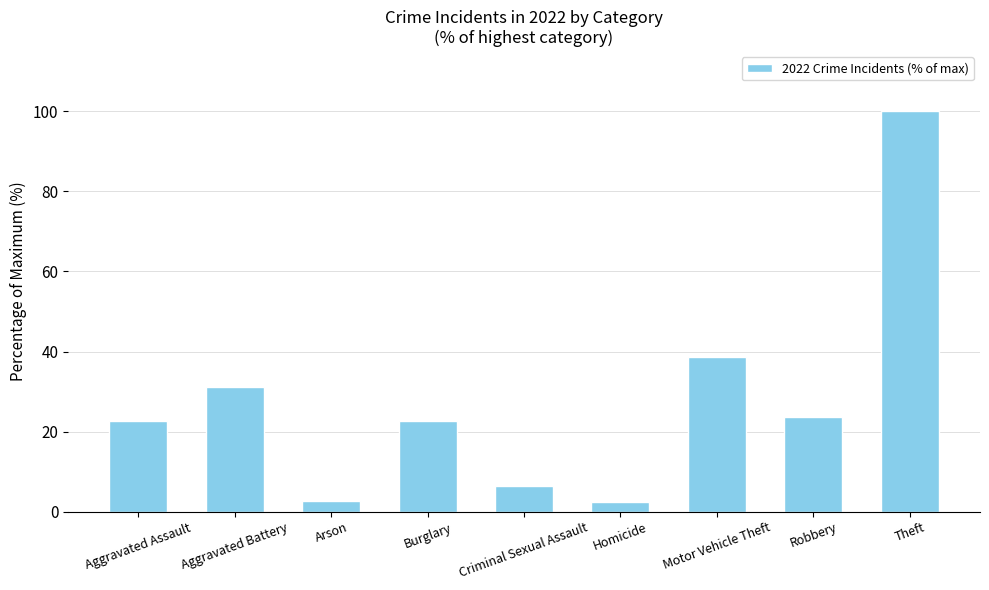

What is the change in value from Burglary to Criminal Sexual Assault?

-16.0